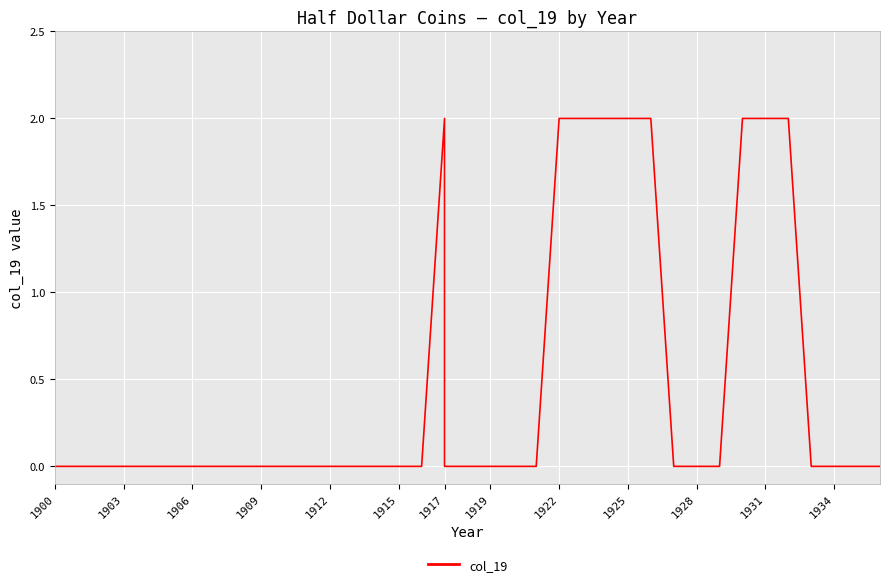

How many interior local peaks (higher than both neighbors) does the data have?

1